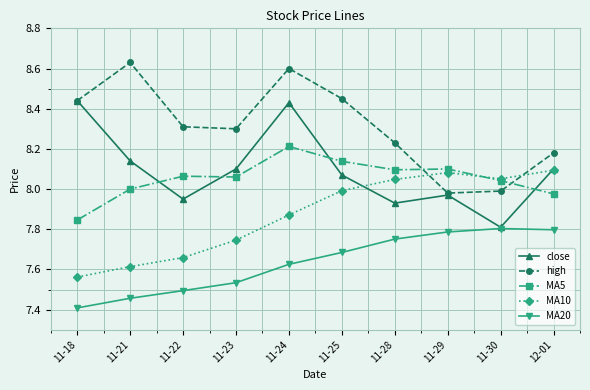

What is the label of the 5th point from the left?

11-24